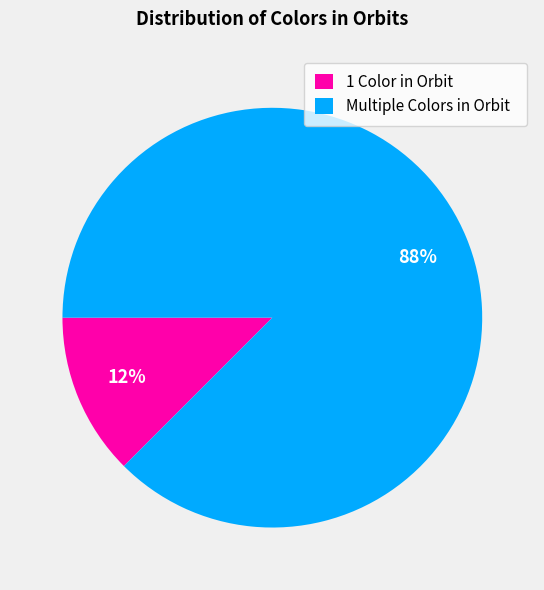

Do 1 Color in Orbit and Multiple Colors in Orbit together represent more than half of the pie?

Yes